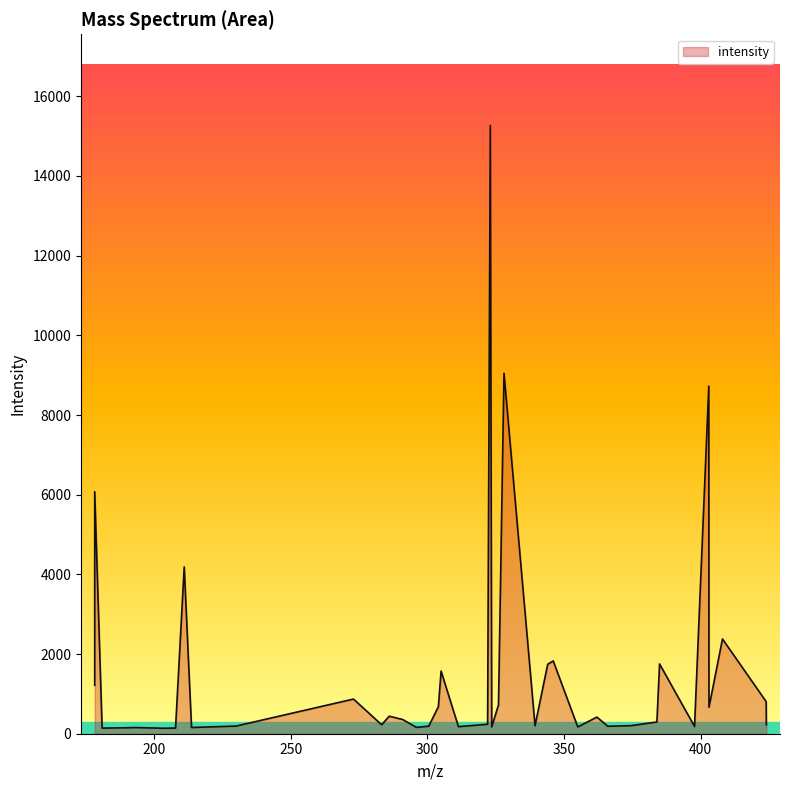

What is the maximum value shown in the chart?

15266.5